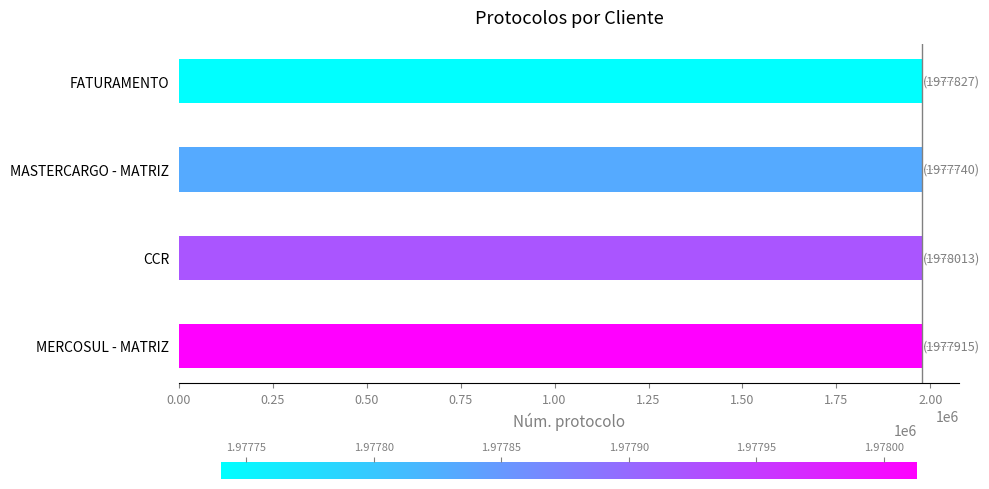

Is it true that the value at CCR is 1308097?

False